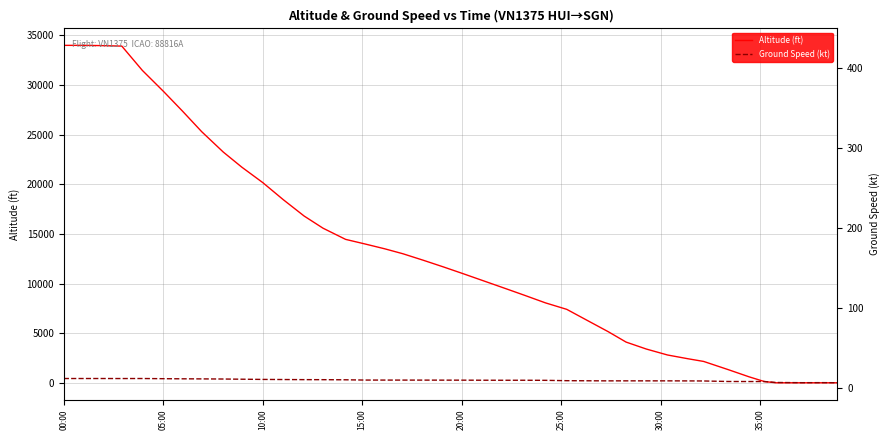

How many lines are shown in the chart?

2